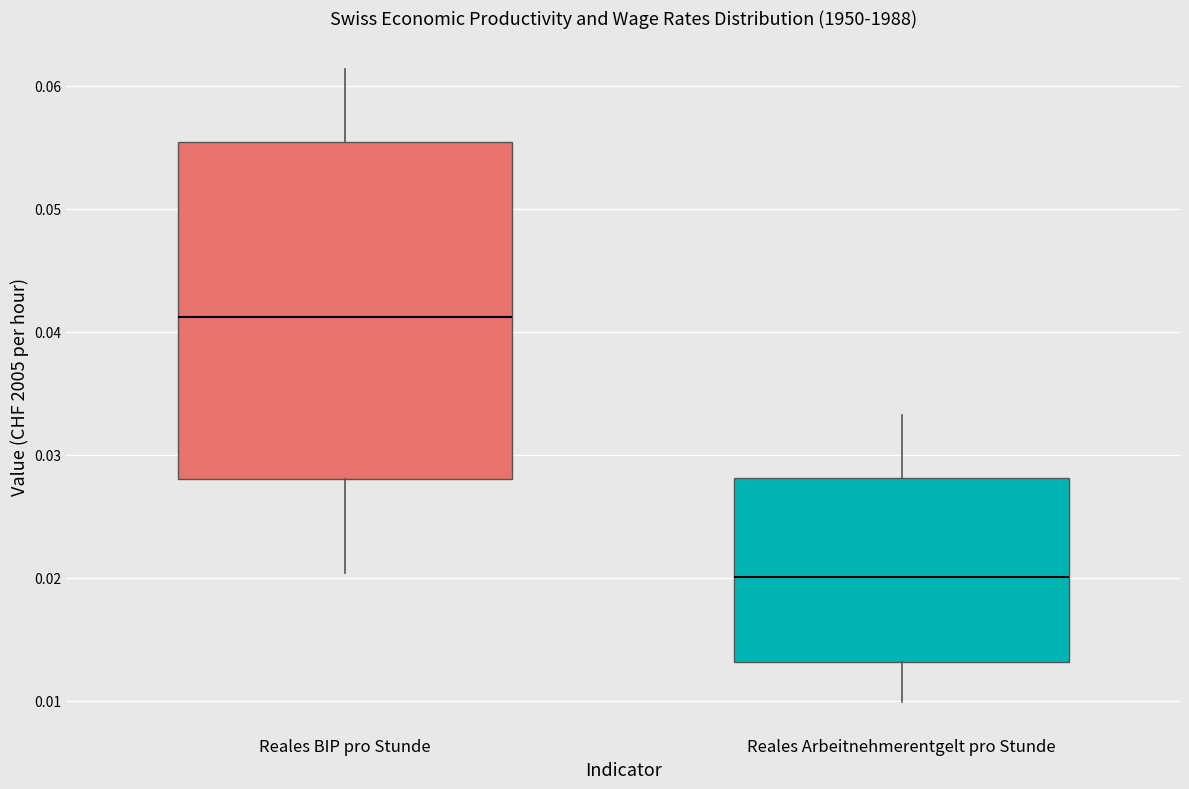

Which box's median line is the highest?

Reales BIP pro Stunde